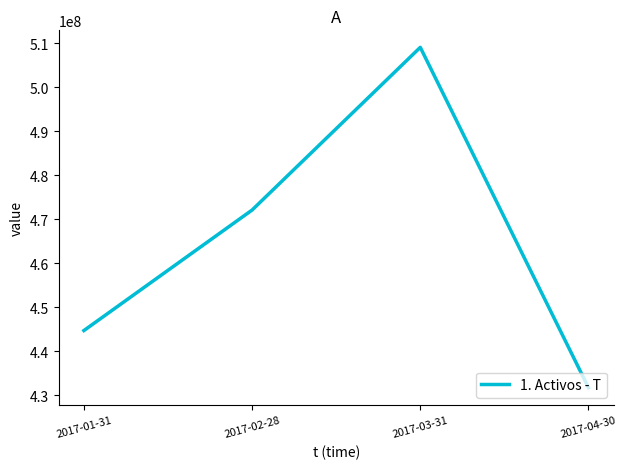

Reading left to right, extract all data points from this chart.

2017-01-31=444732883.0	2017-02-28=472090072.8	2017-03-31=509020490.9	2017-04-30=431761747.8